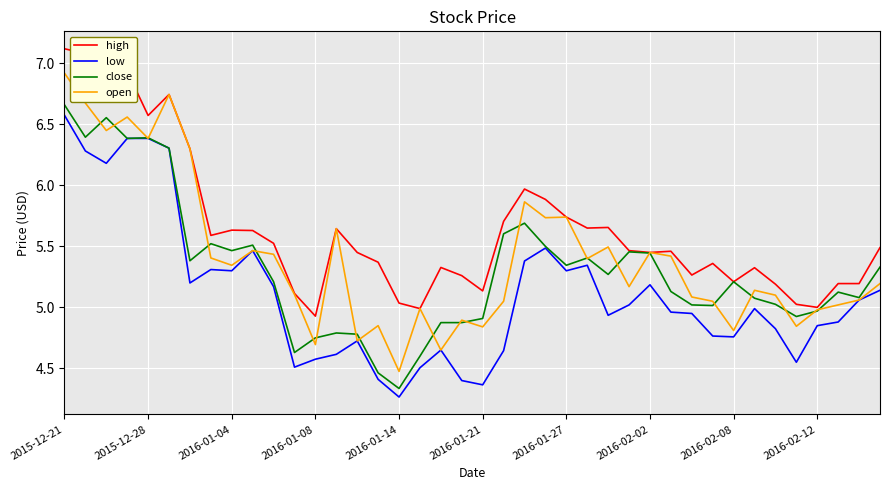

Which series has the largest total across all categories?

high